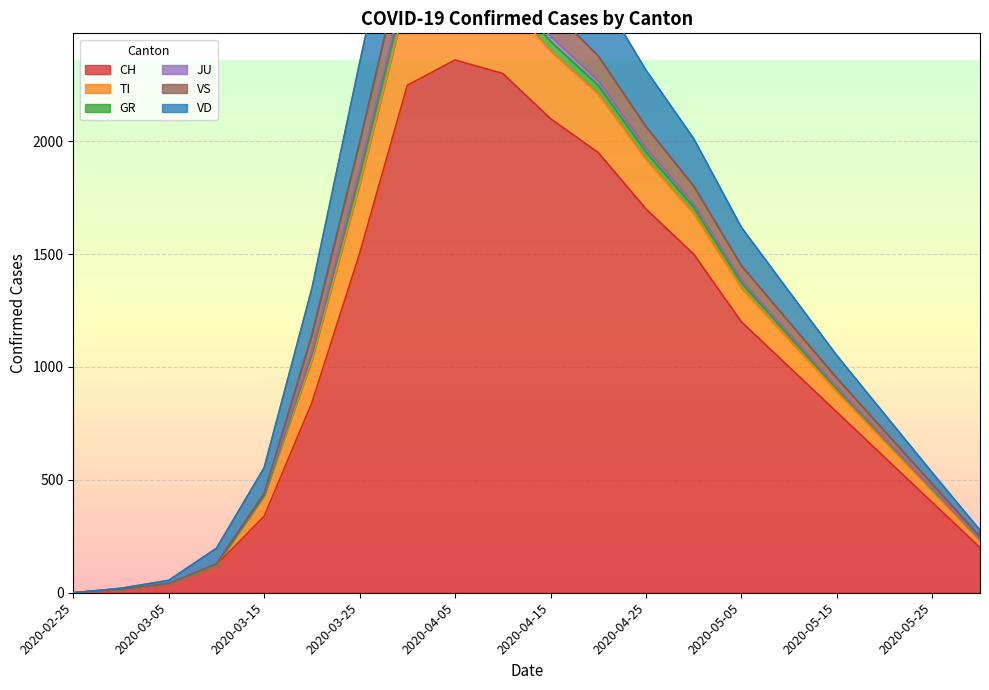

What is the difference between the second highest and second lowest values in the VS series?

2720